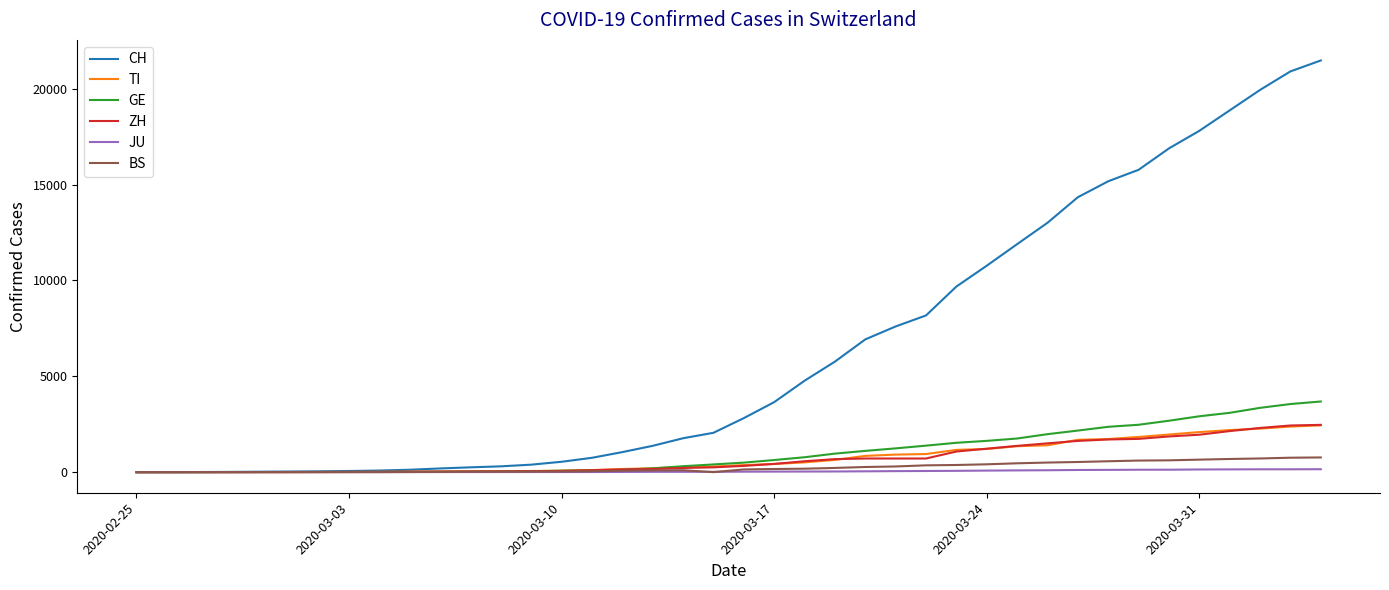

Which series has the largest range (max minus min)?

CH